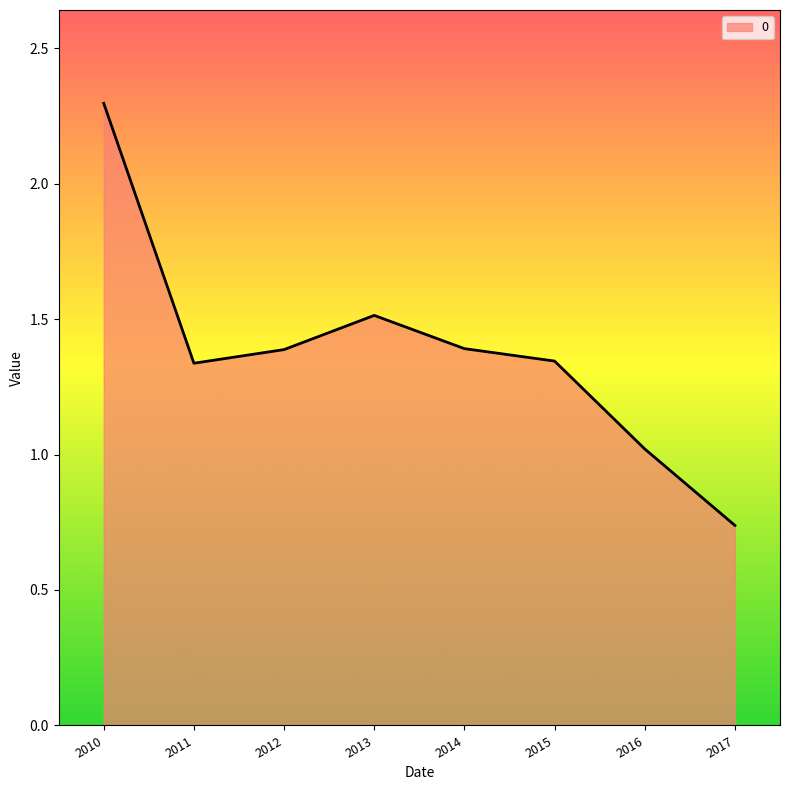

Read the value at 2014.

1.4